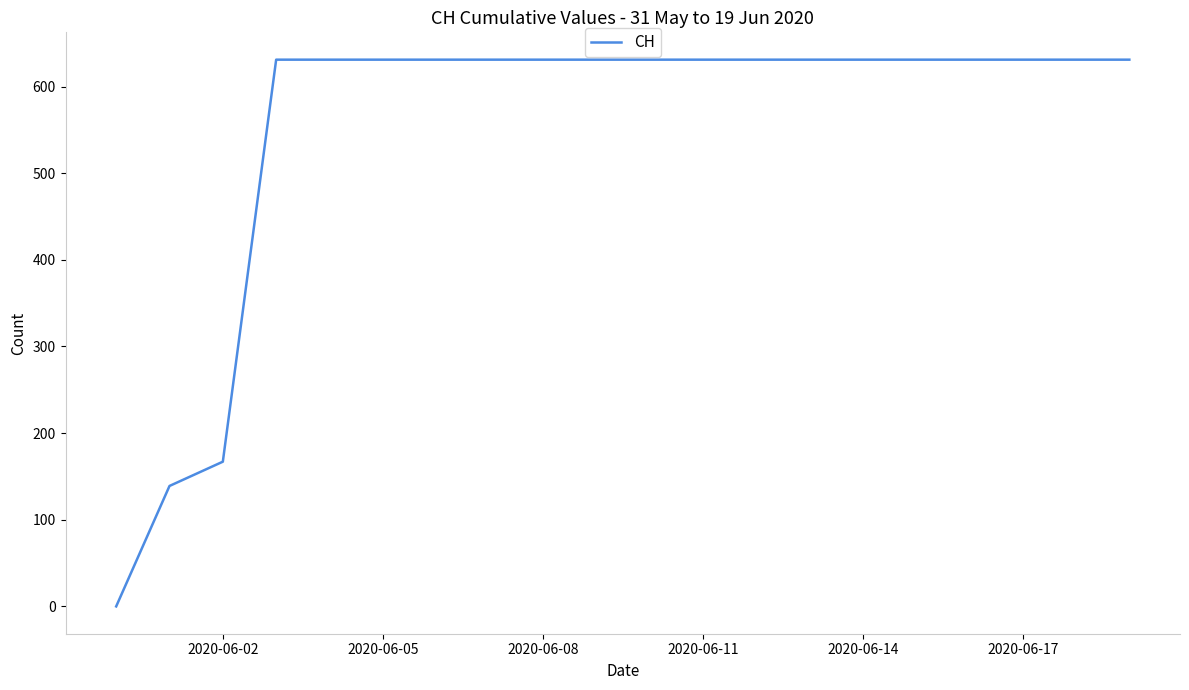

What is the difference between the maximum and minimum values?

631